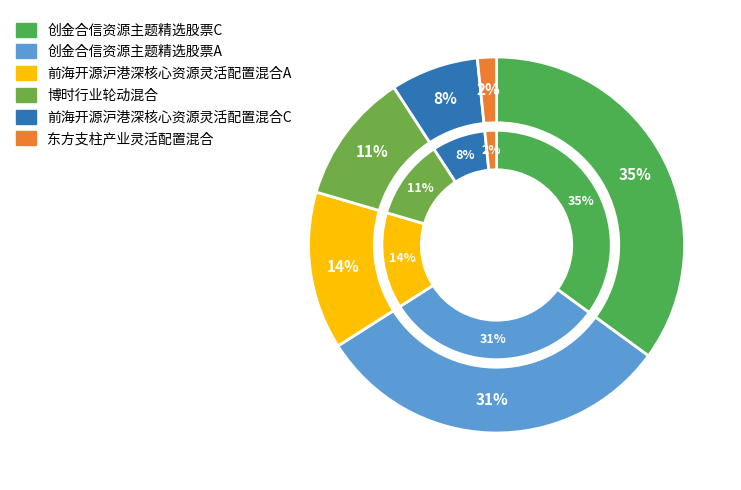

Which category has the biggest portion of the pie?

创金合信资源主题精选股票C